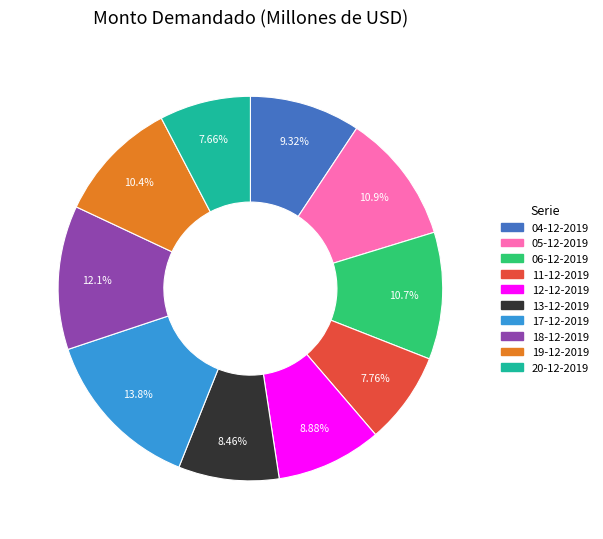

Approximately how many times larger is the value at 17-12-2019 compared to 12-12-2019?

1.6